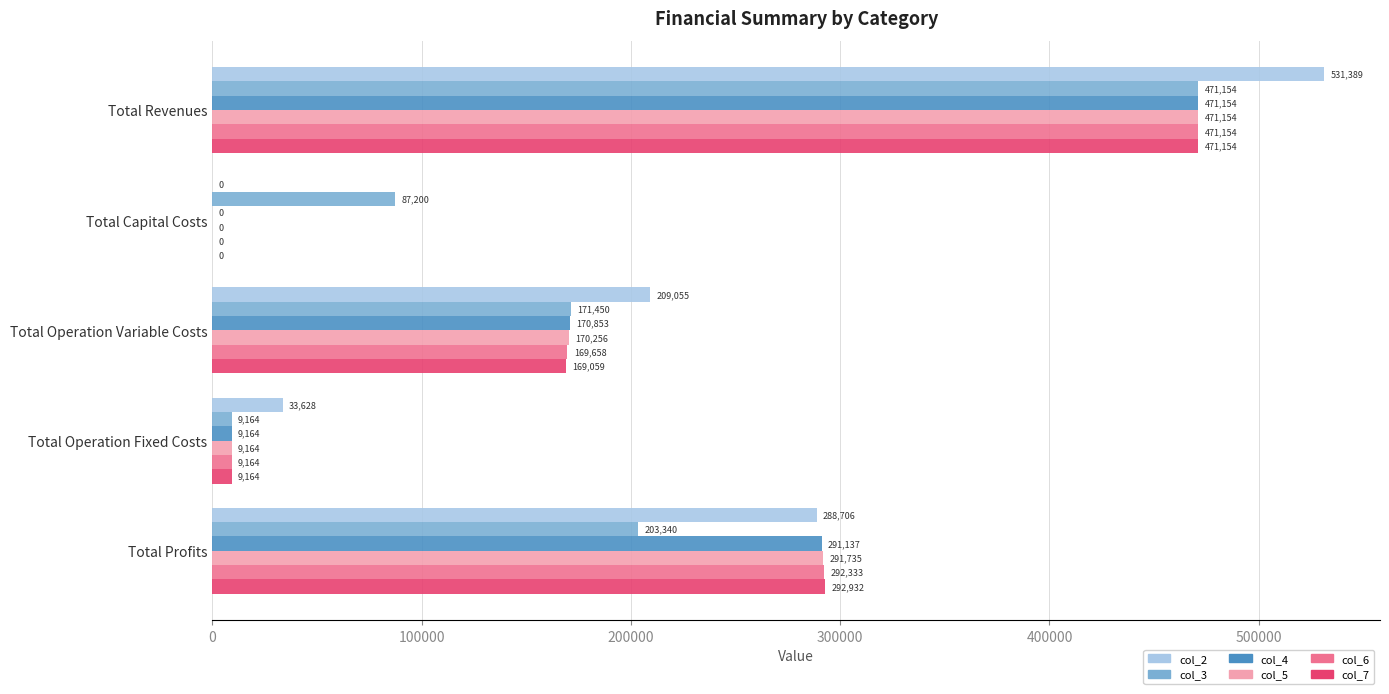

Which series has the largest range (max minus min)?

col_2